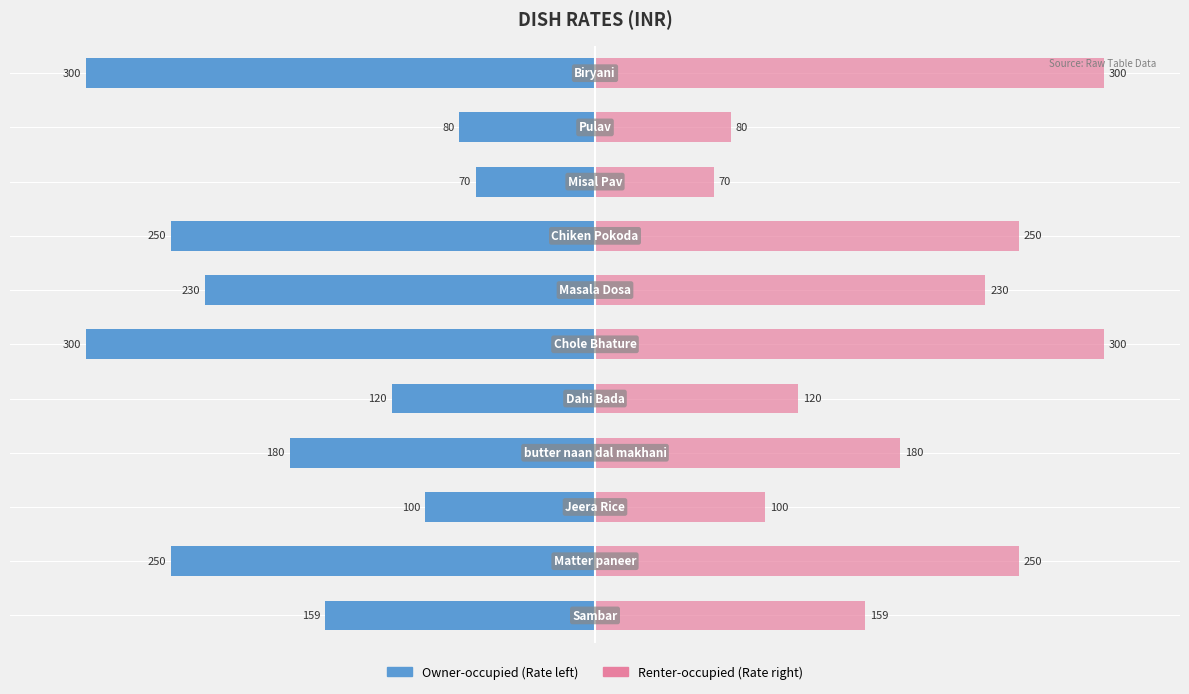

List the series in order of their overall mean, highest first.

Rate (right), Rate (left)